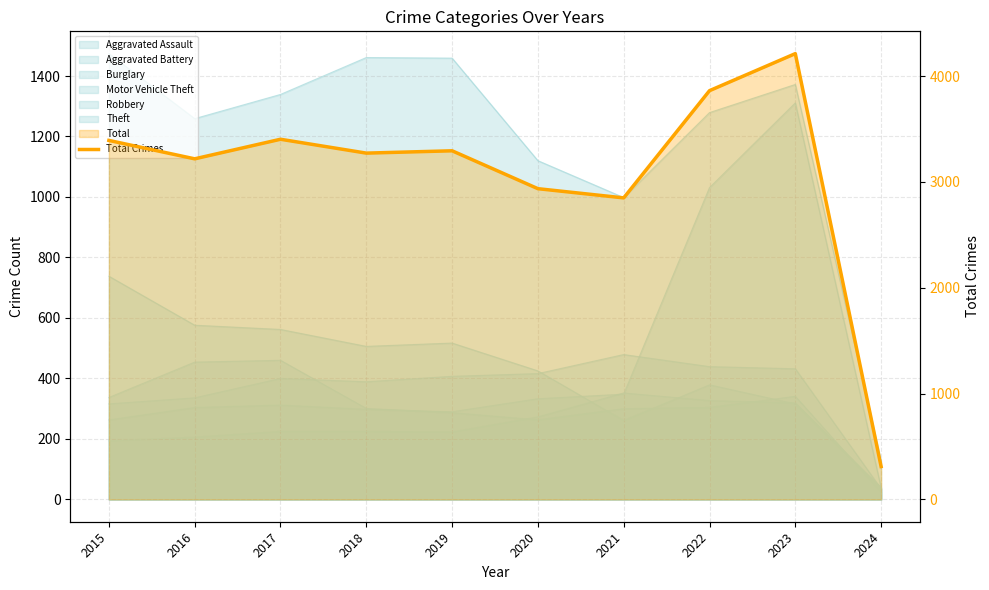

Which category has the highest value across all series?

2023